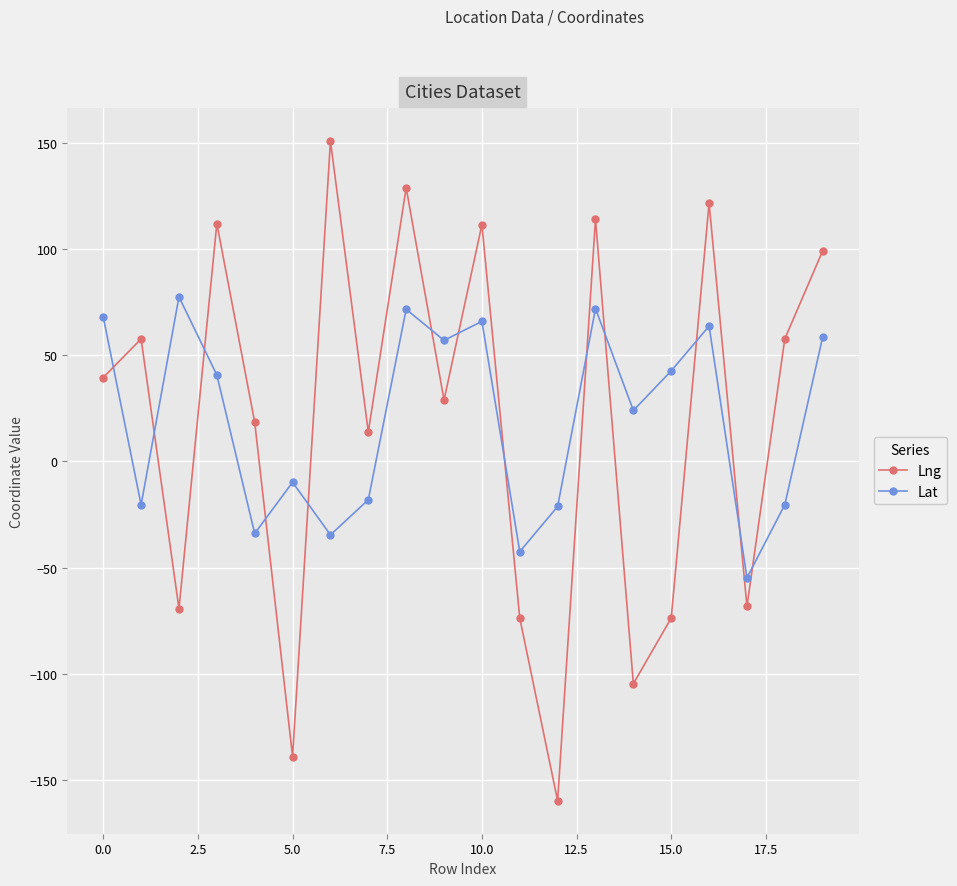

After their last crossing, which series has the higher values: Lat or Lng?

Lng